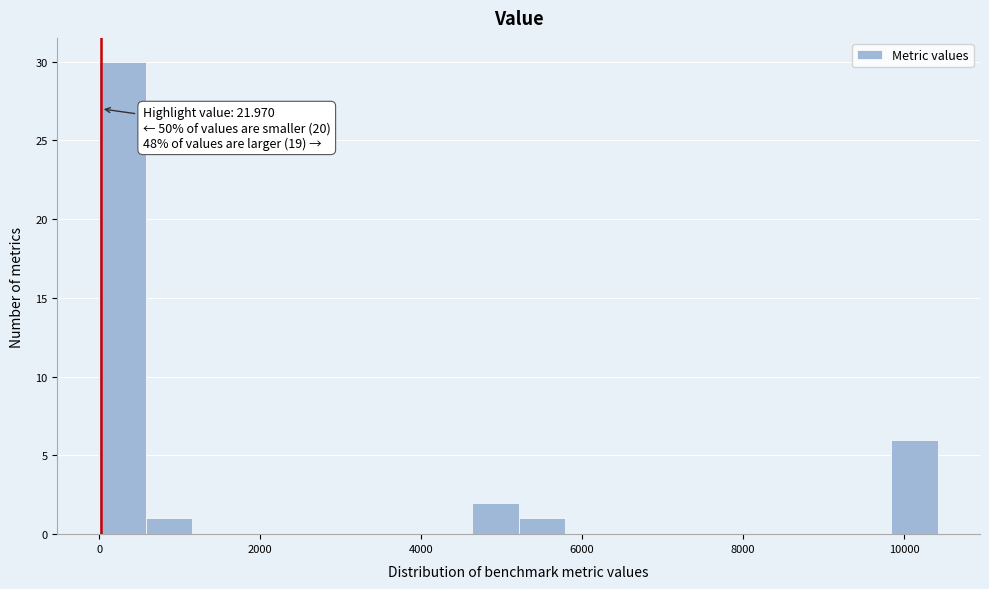

Around what value on the x-axis is the tallest bar? Give the approximate position of its centre, as read against the axis.

200